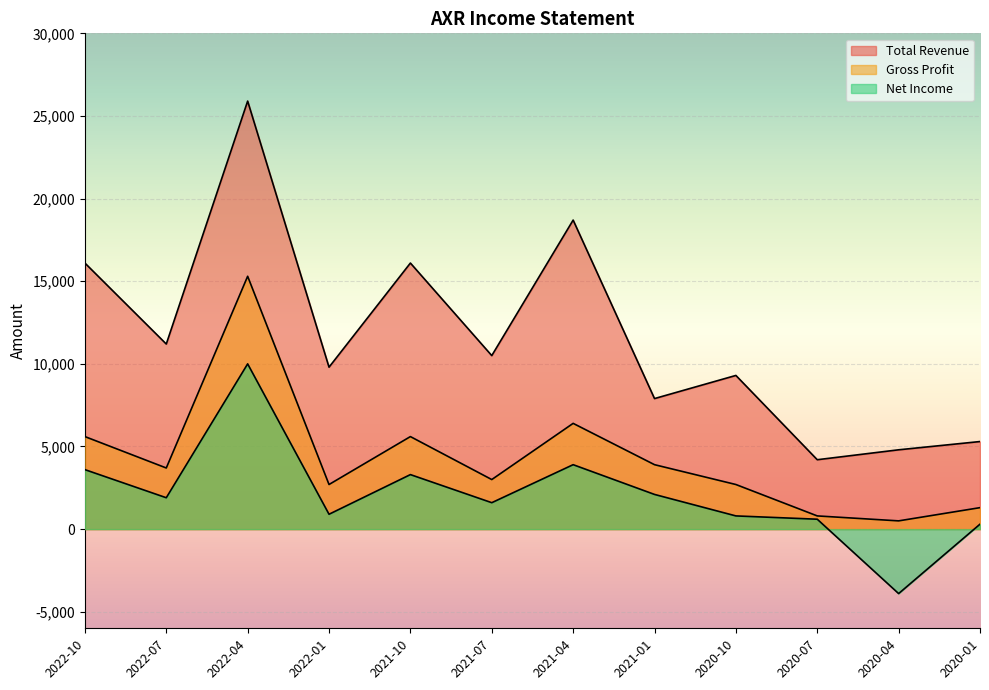

True or false: Total Revenue and Net Income cross at least once.

False